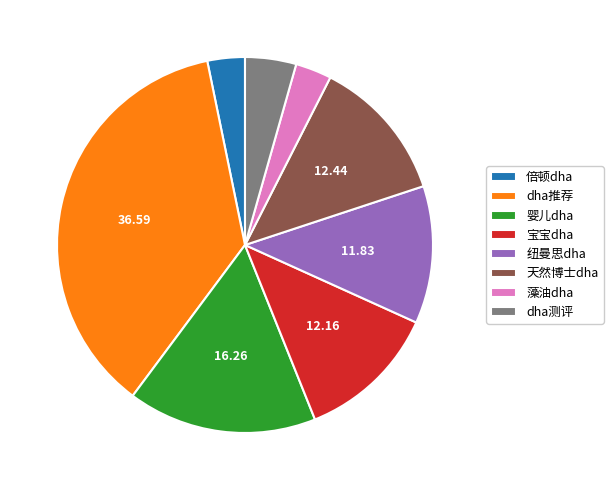

Is there a majority slice in this chart?

No